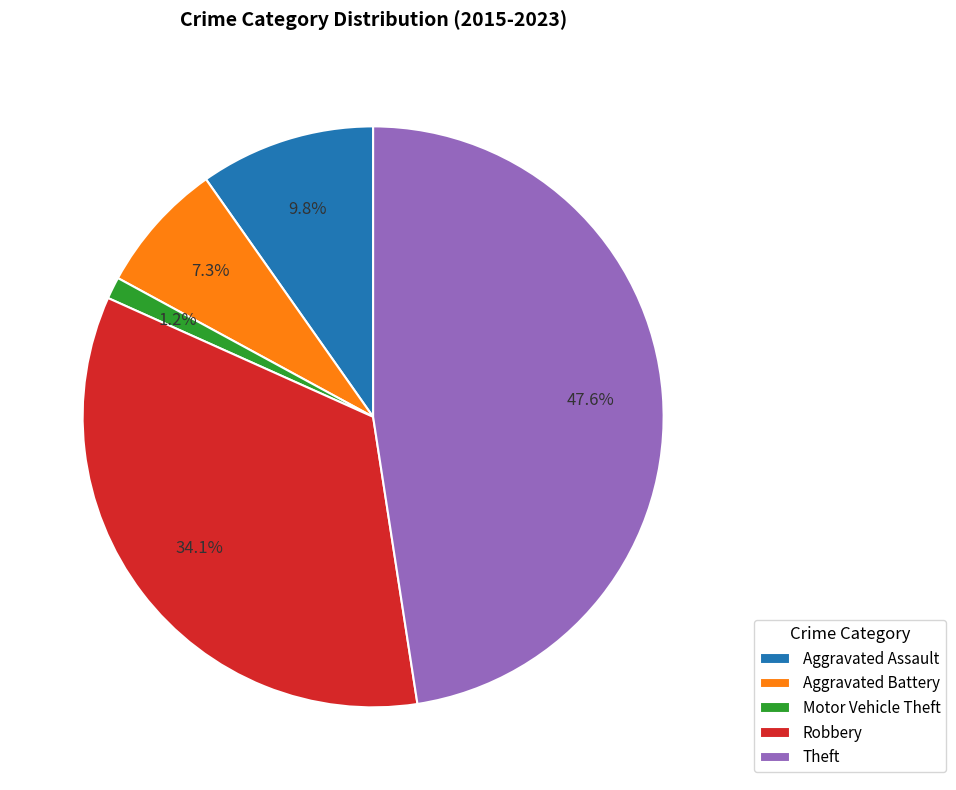

Rank the categories by value from highest to lowest.

Theft, Robbery, Aggravated Assault, Aggravated Battery, Motor Vehicle Theft